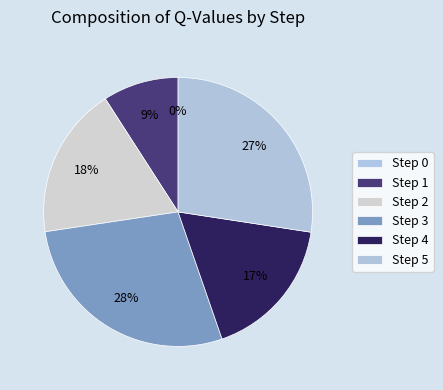

True or false: Step 4 accounts for 9% of the total.

False